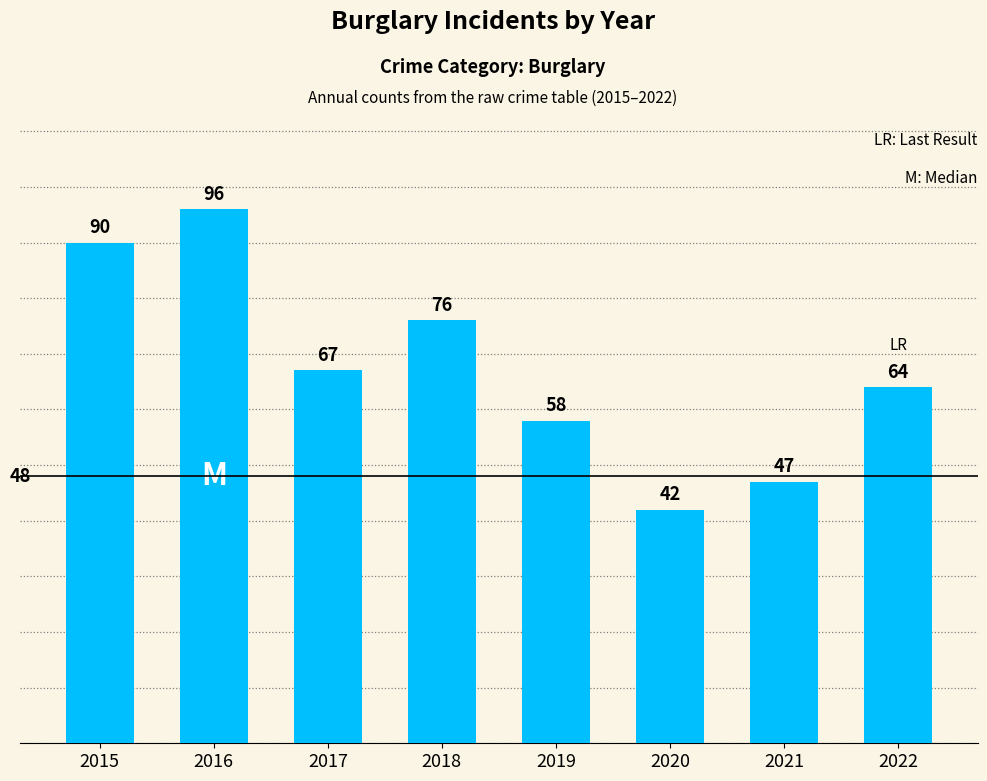

Where does the data first go above 67?

2015